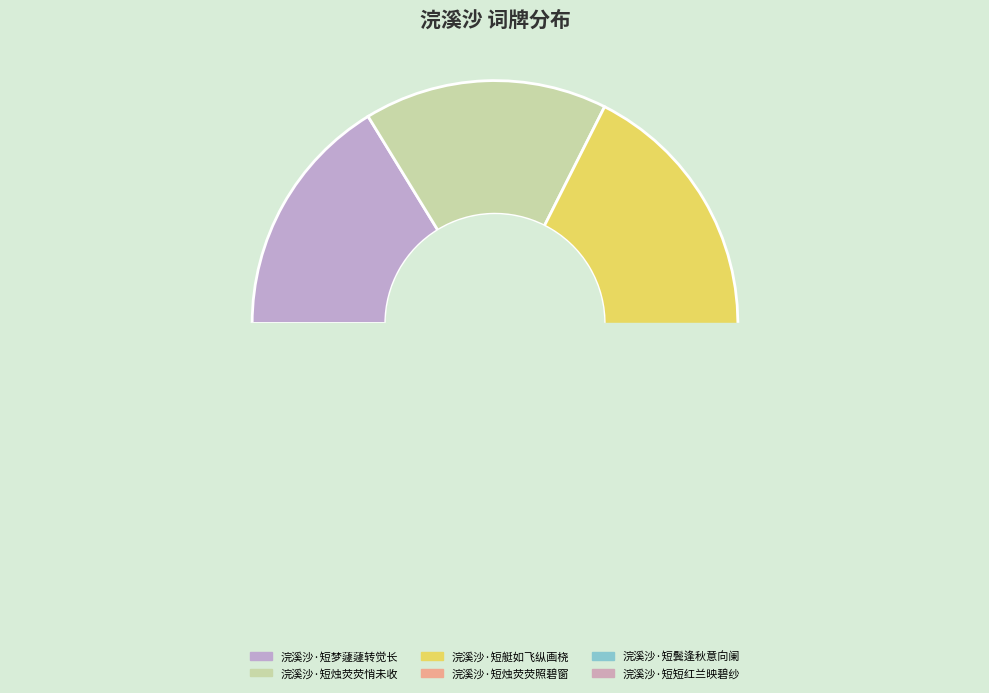

Between 浣溪沙·短烛荧荧照碧窗 and 浣溪沙·短烛荧荧悄未收, which is larger?

浣溪沙·短烛荧荧悄未收